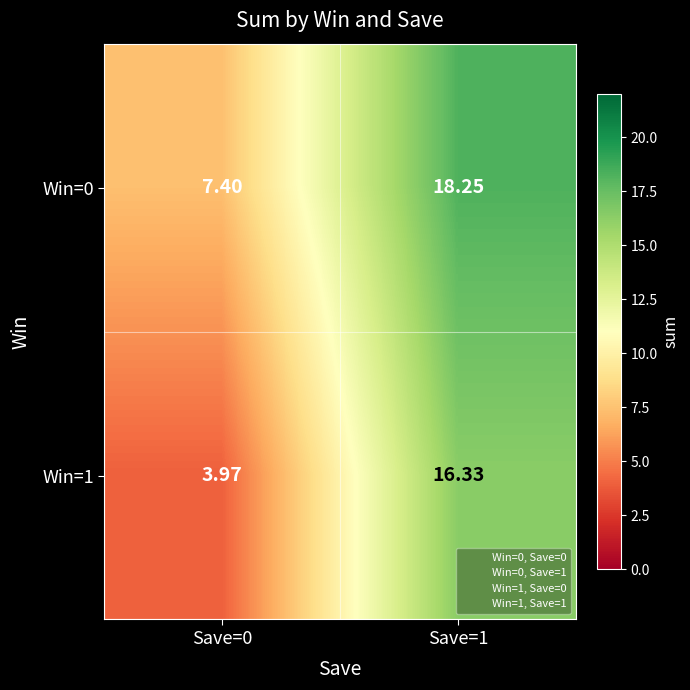

Is the value of Win=1 at Save=1 greater than the value of Win=0 at Save=1?

No